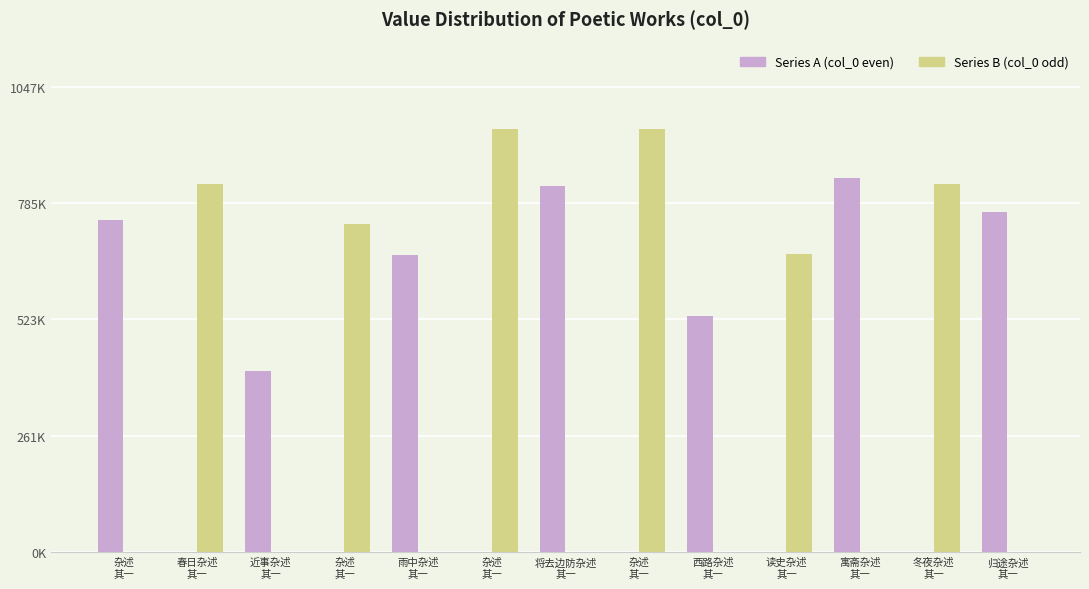

What is the label of the 8th bar from the right?

杂述
其一